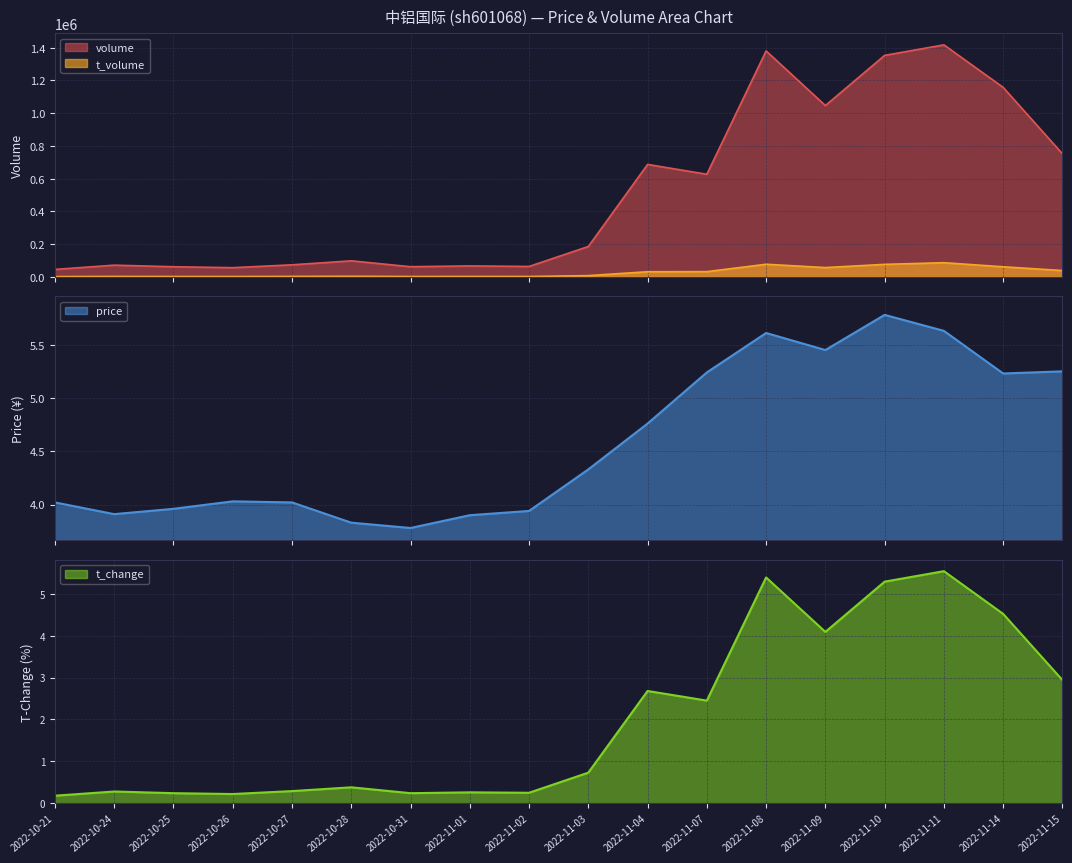

At which label does t_volume reach its minimum?

2022-10-21